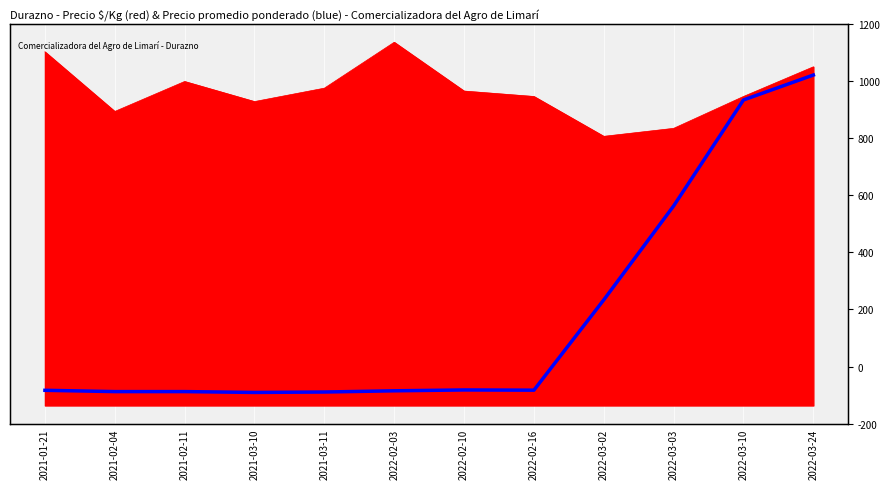

At which category does the chart reach its minimum across all series?

2021-03-10